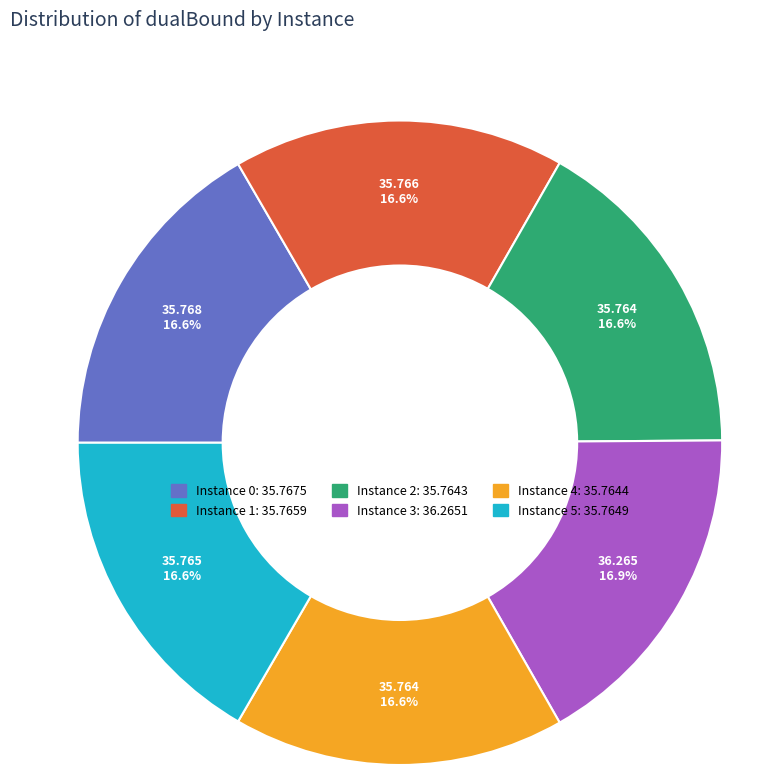

Is there a majority slice in this chart?

No